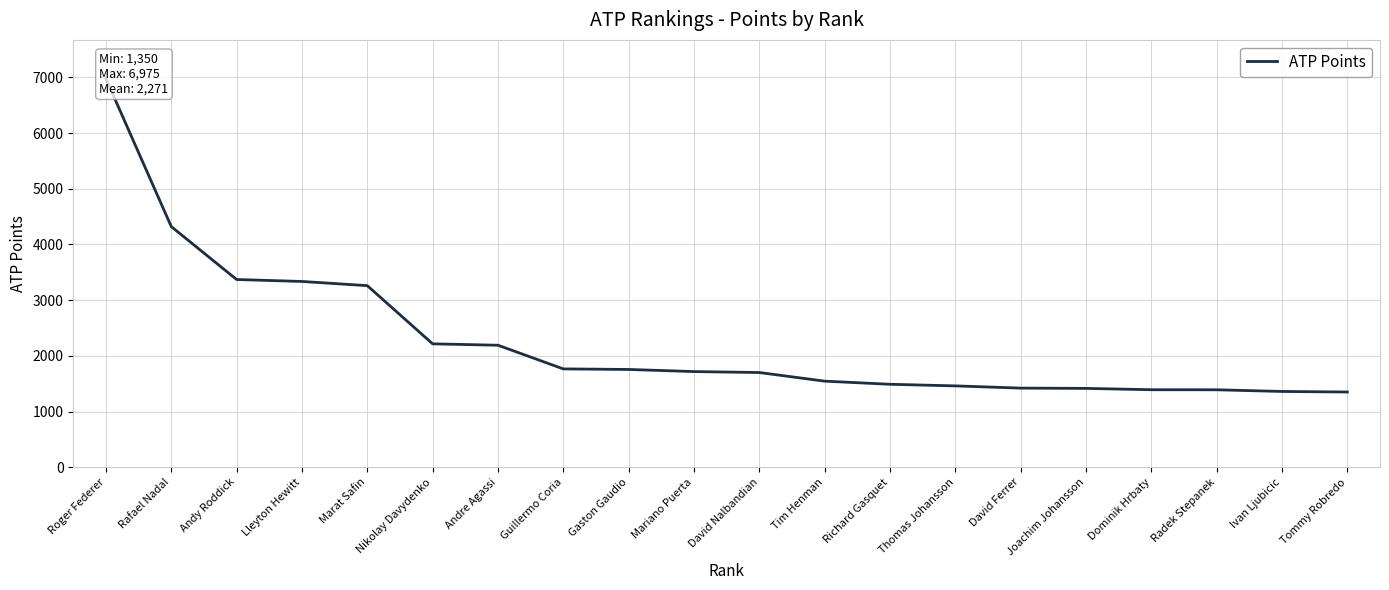

What is the change in value from Andre Agassi to David Nalbandian?

-490